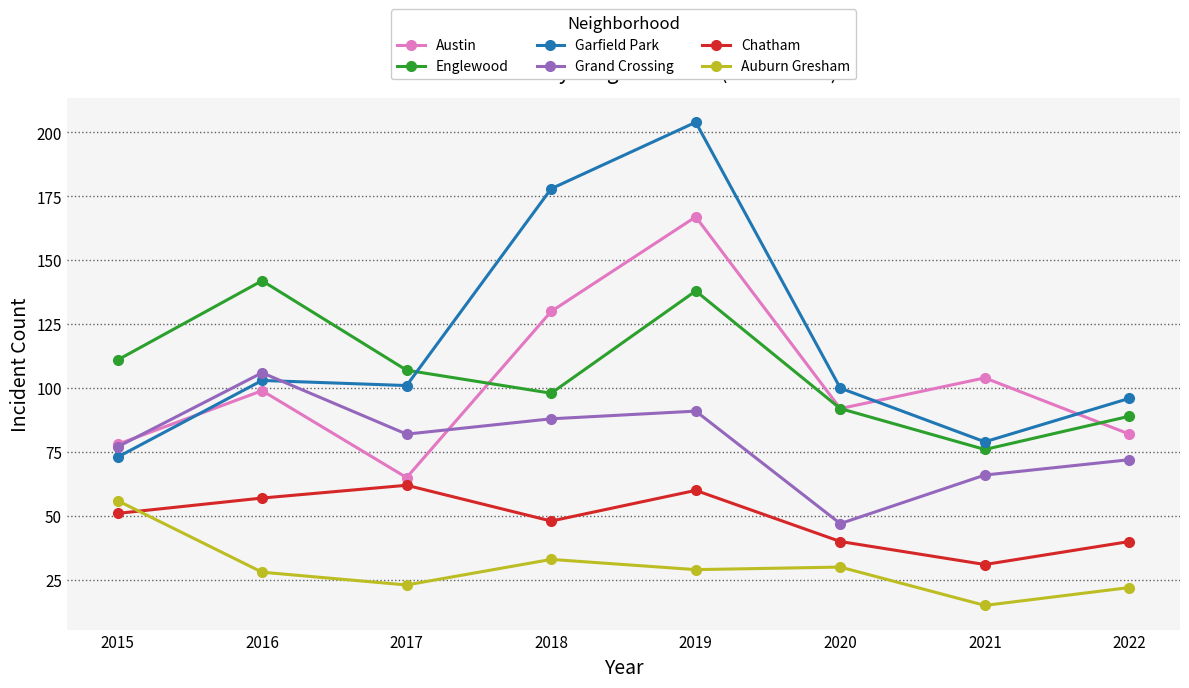

At which category does the chart reach its peak across all series?

2019